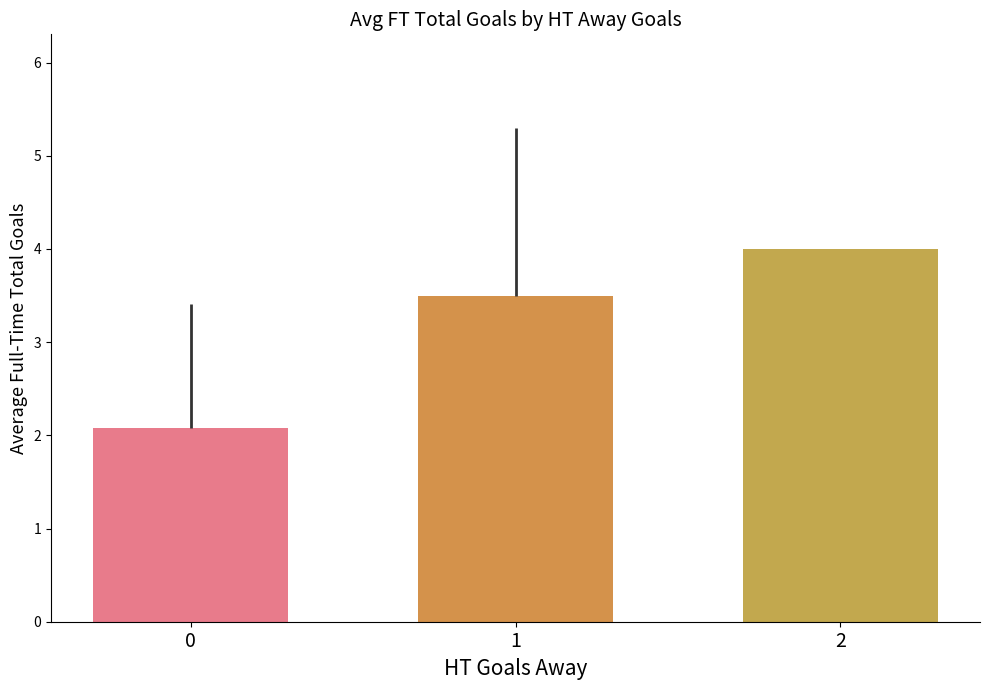

Are the bars grouped side by side (vs. stacked)?

Yes